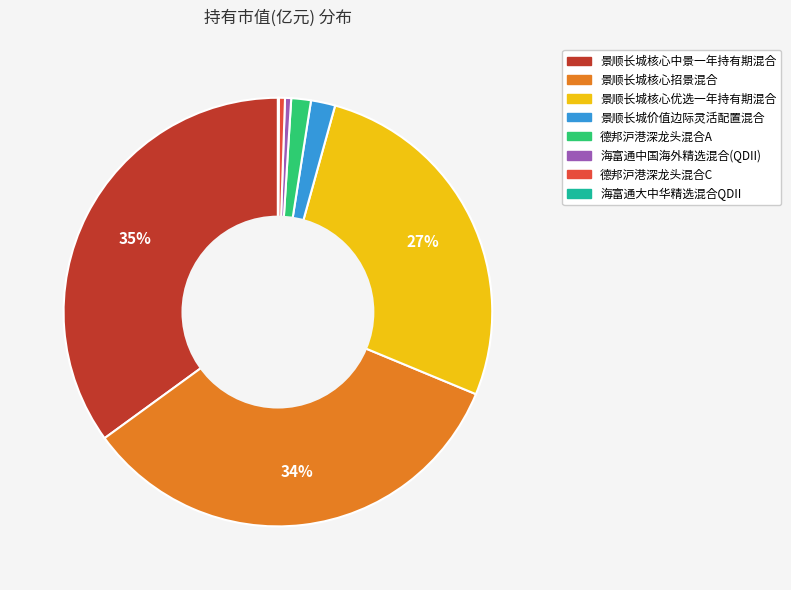

To the nearest percent, what is the average slice percentage?

12%